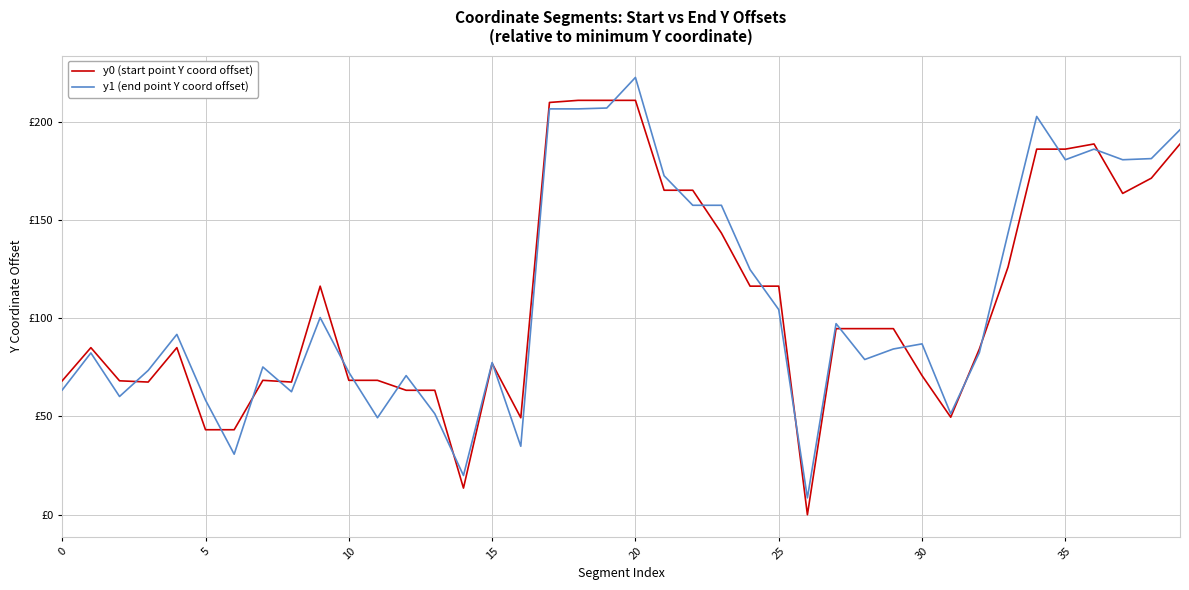

Does the chart have visible grid lines?

Yes